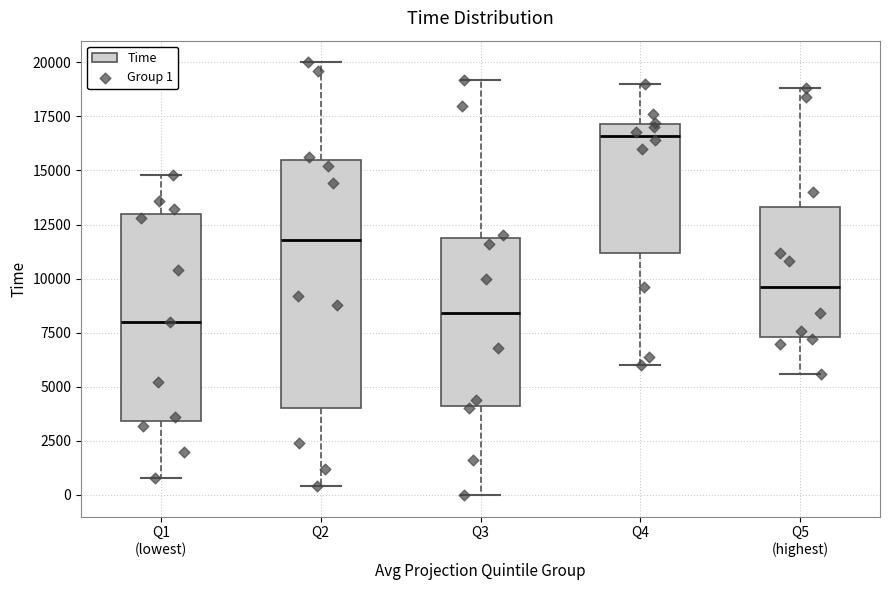

Which box has the highest median line?

Q4